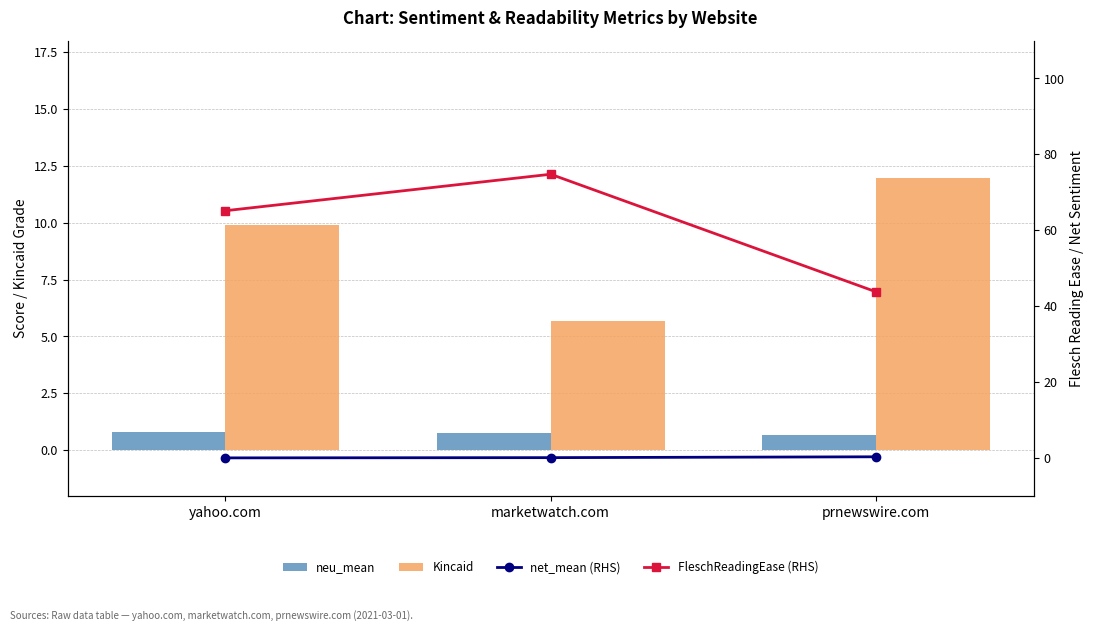

At yahoo.com, list the series in order from smallest to largest.

net_mean (RHS), neu_mean, Kincaid, FleschReadingEase (RHS)